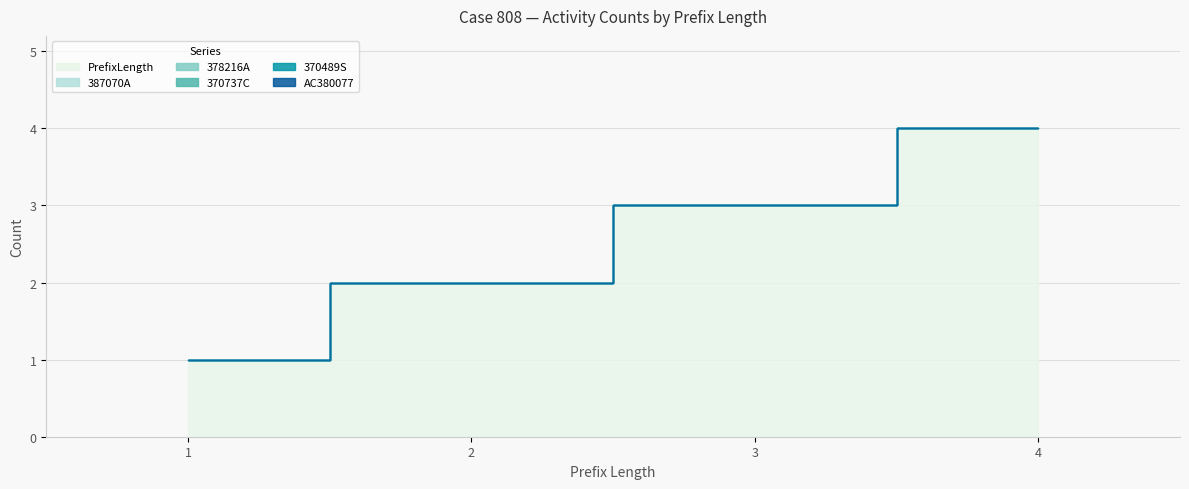

Between 1 and 2, which is larger?

2